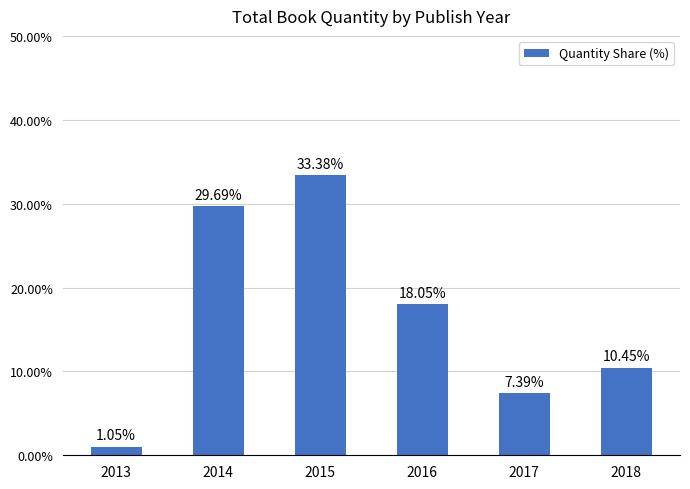

What is the maximum value shown in the chart?

33.4